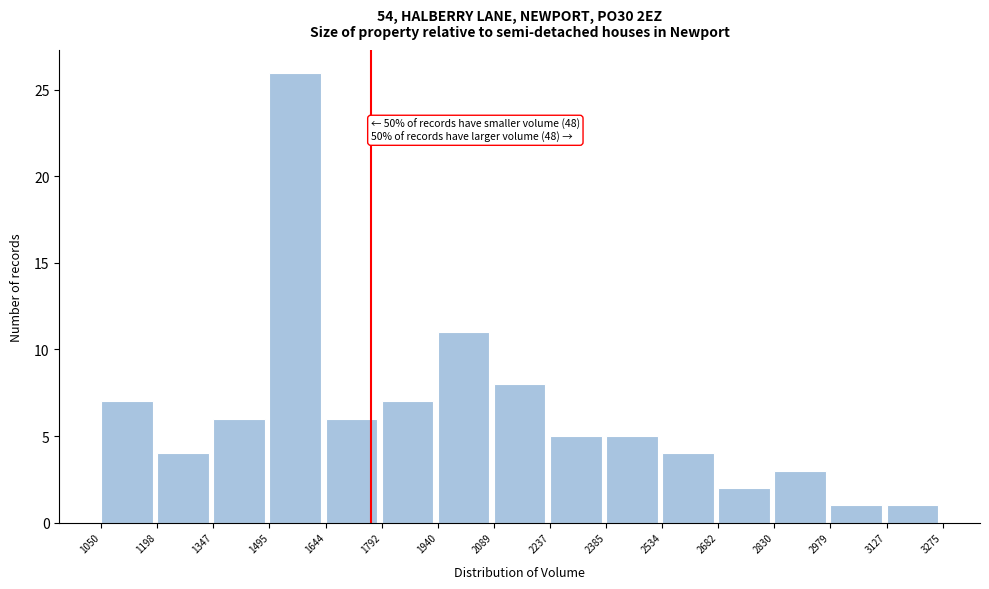

Over which range of the x-axis is the bar tallest?

1495 to 1644